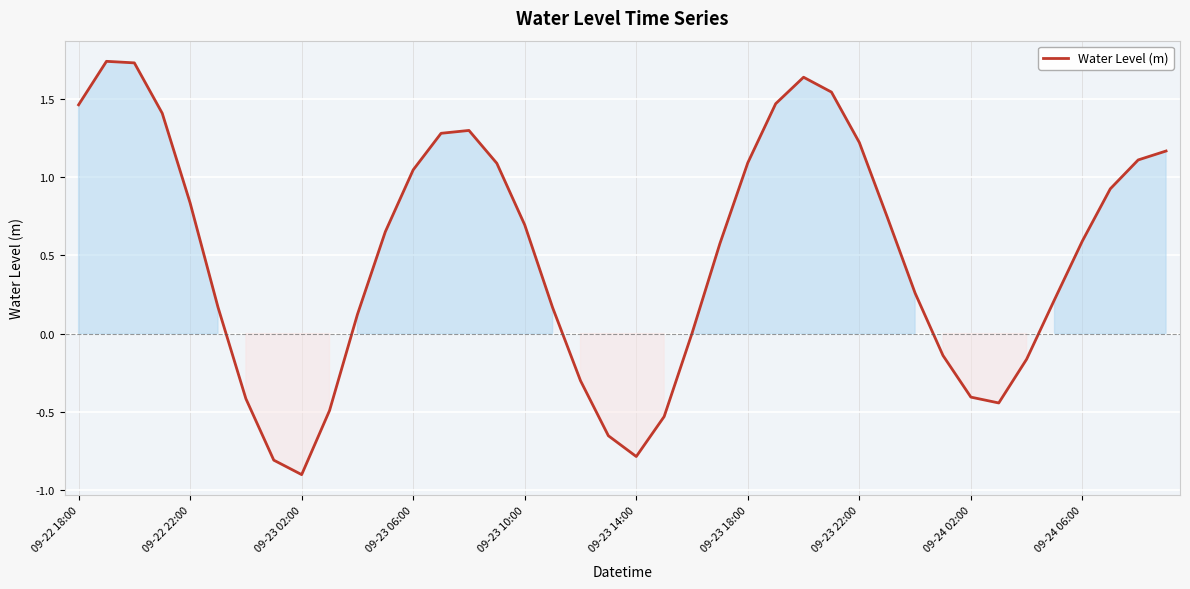

What is the difference between the maximum and minimum values?

2.6